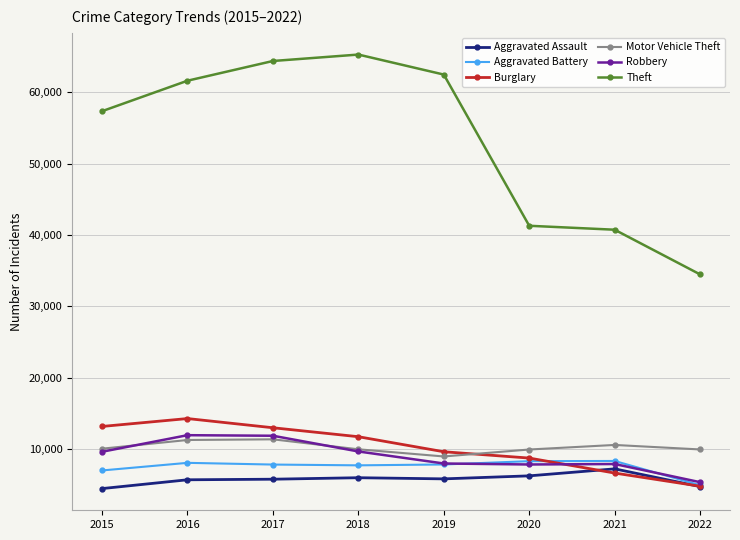

What is the lowest value of the Burglary series?

4810